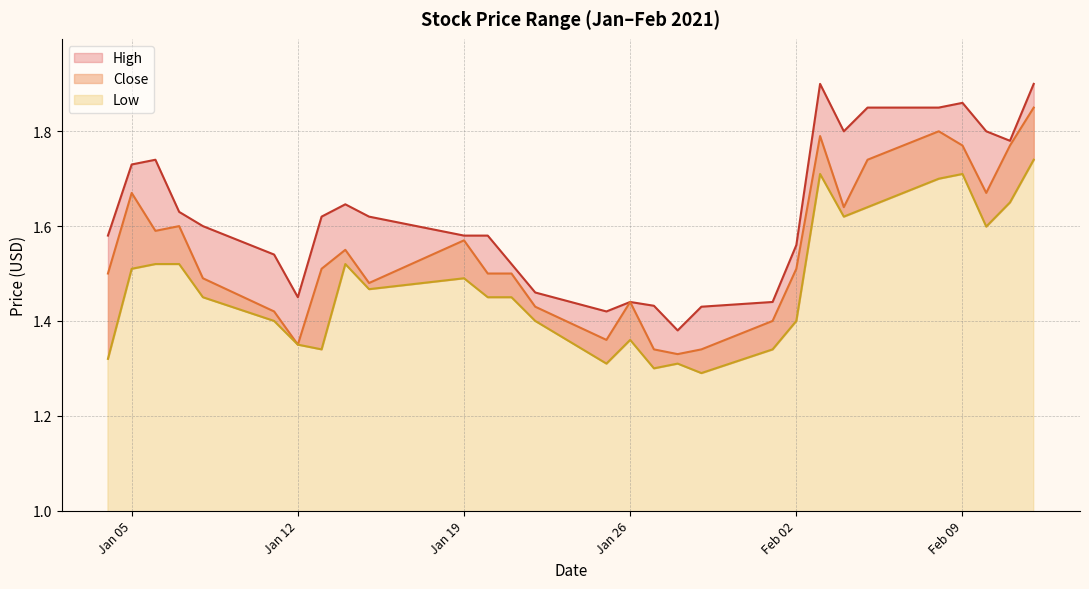

True or false: Close and High cross at least once.

False